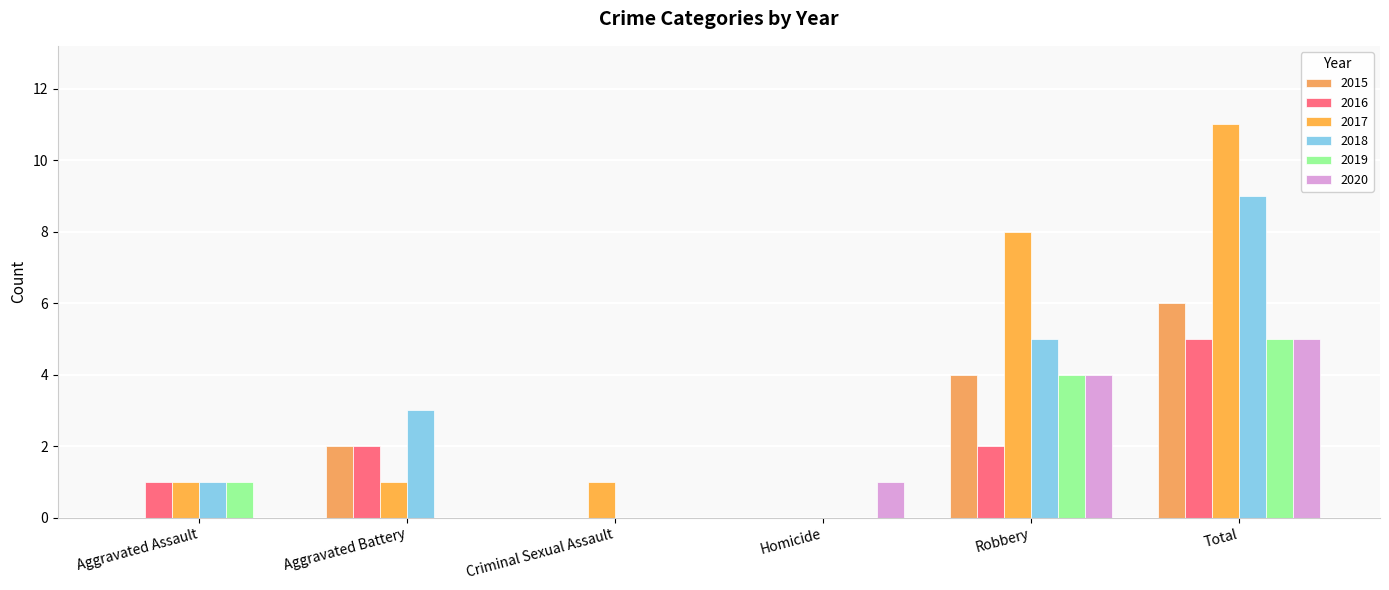

Where does the 2020 series first go above 1?

Robbery